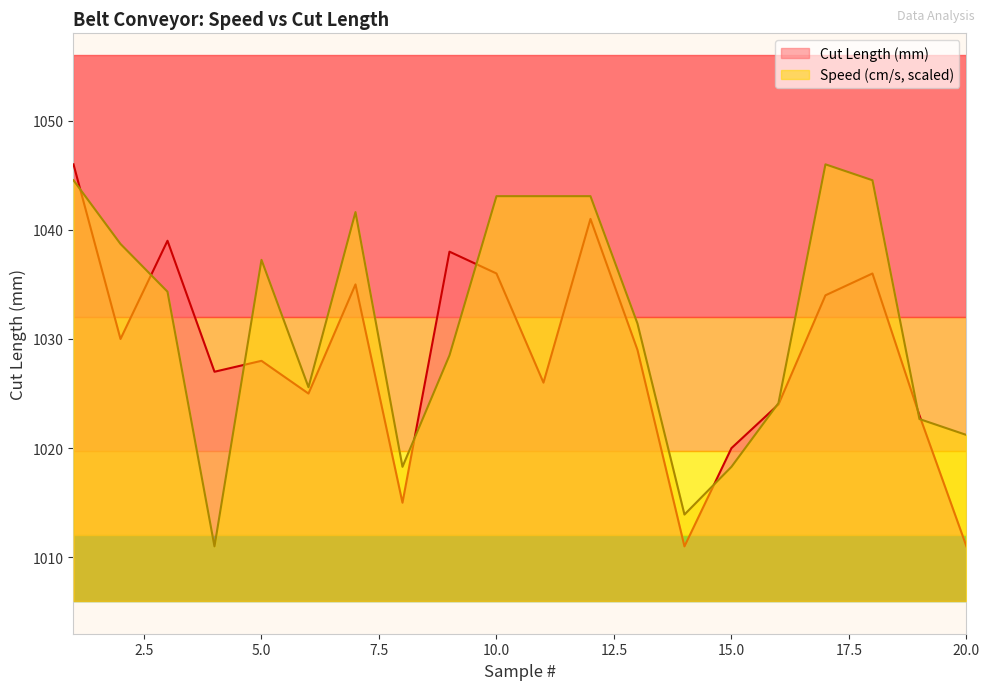

True or false: Speed (cm/s) has a value of 1043.1 at 12.

True